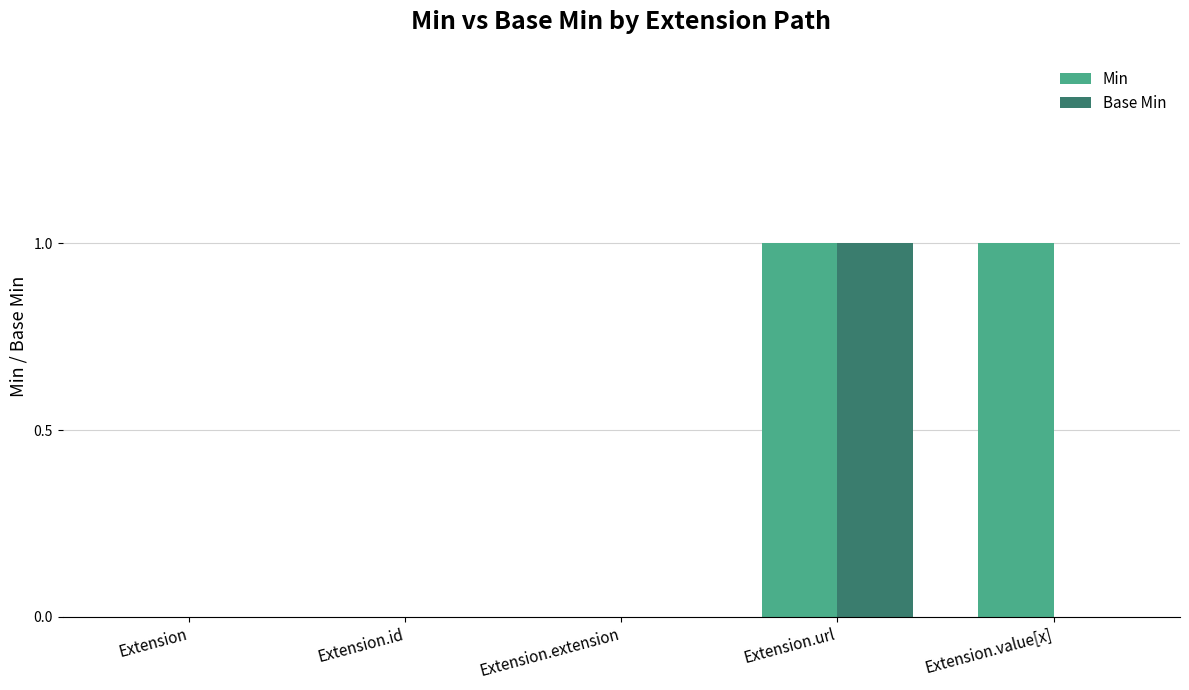

The value of Min at Extension is -1. True or false?

False